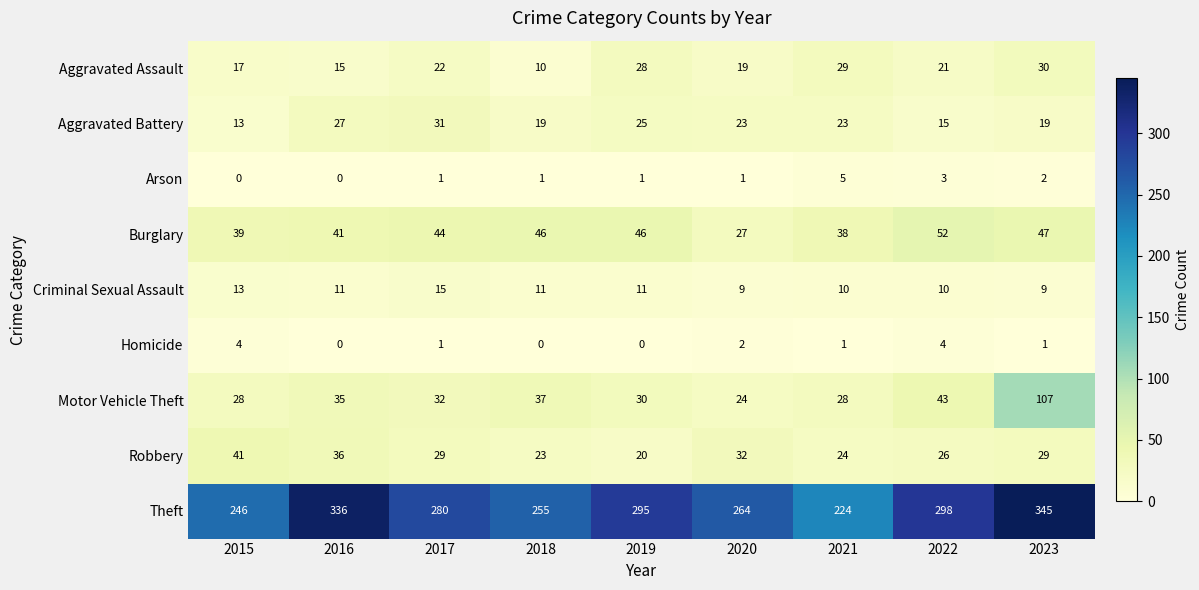

What is the difference between the Robbery values at 2023 and 2022?

3